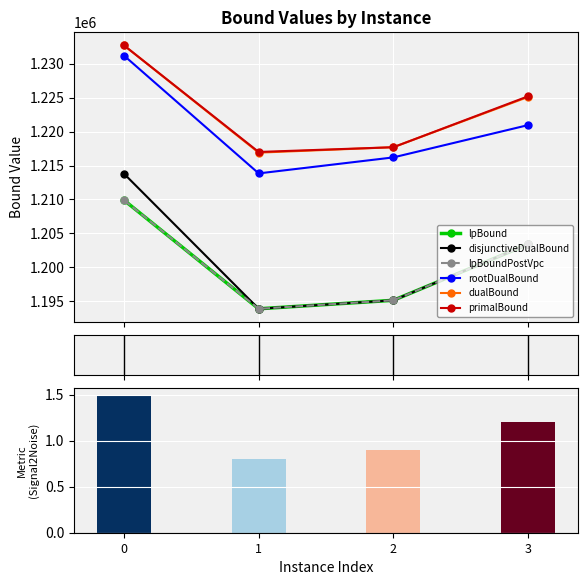

What is the difference between the second highest and minimum values in the lpBoundPostVpc series?

9500.0